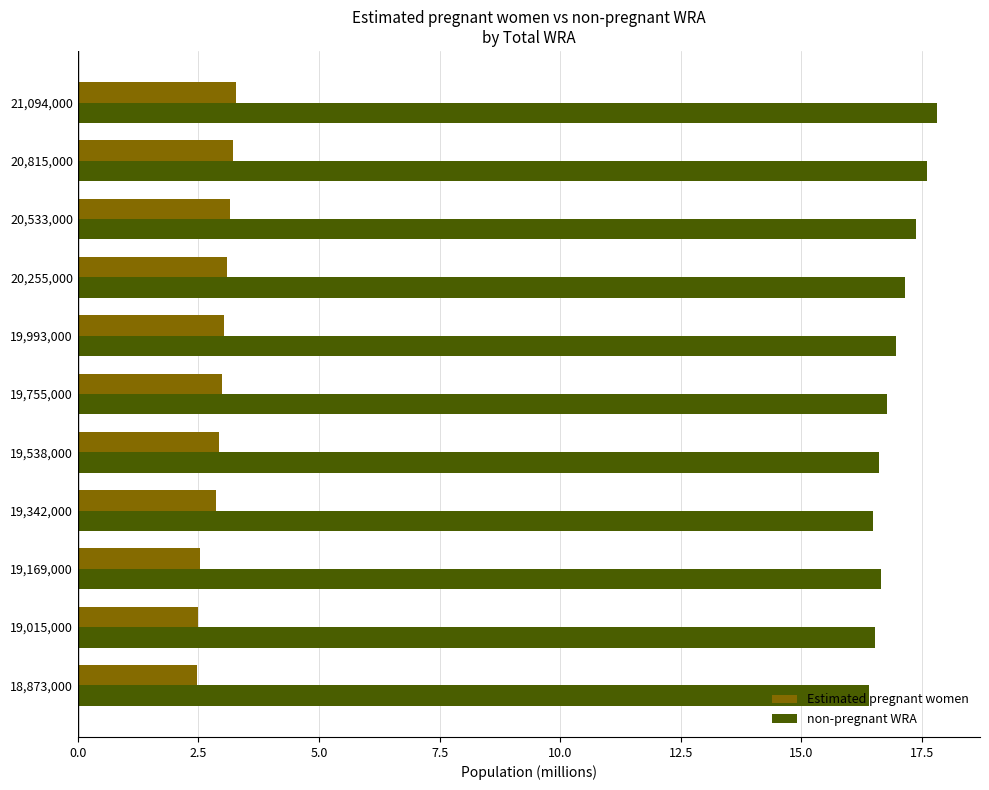

What are all the series names shown in the legend?

Estimated pregnant women, non-pregnant WRA